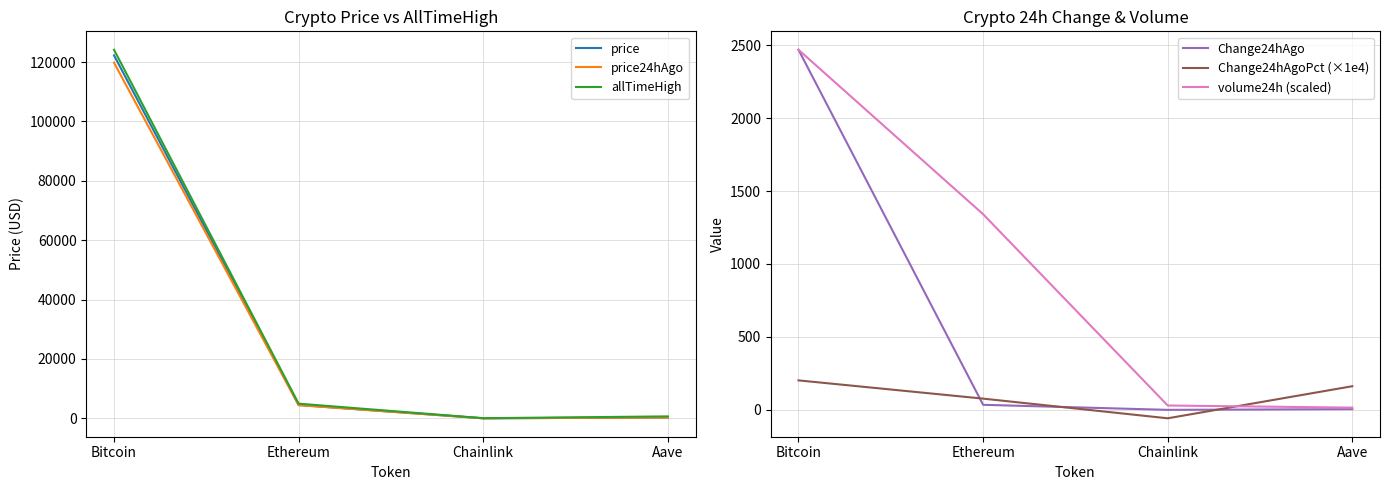

How many categories are shown in the chart?

4